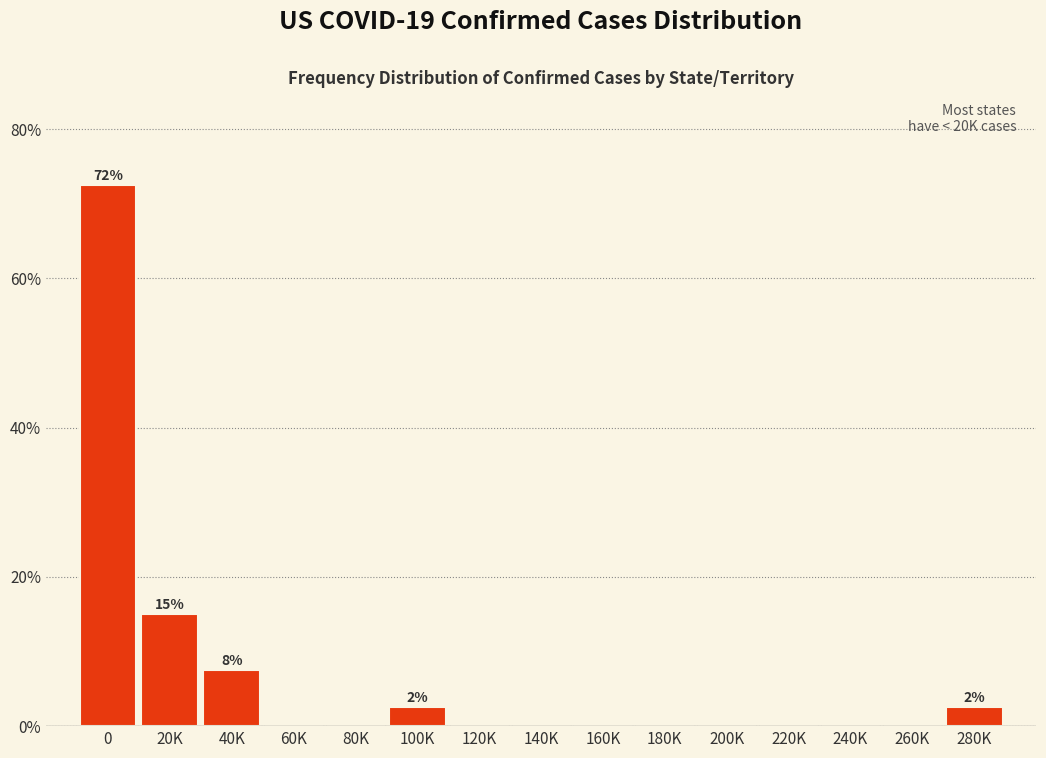

Reading left to right, extract all data points from this chart.

0=72.5	20K=15.0	40K=7.5	60K=0.0	80K=0.0	100K=2.5	120K=0.0	140K=0.0	160K=0.0	180K=0.0	200K=0.0	220K=0.0	240K=0.0	260K=0.0	280K=2.5